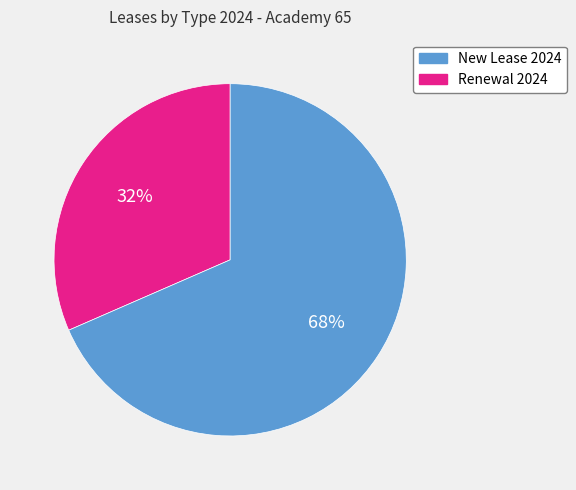

Is it true that New Lease 2024 is 21% of the pie?

False